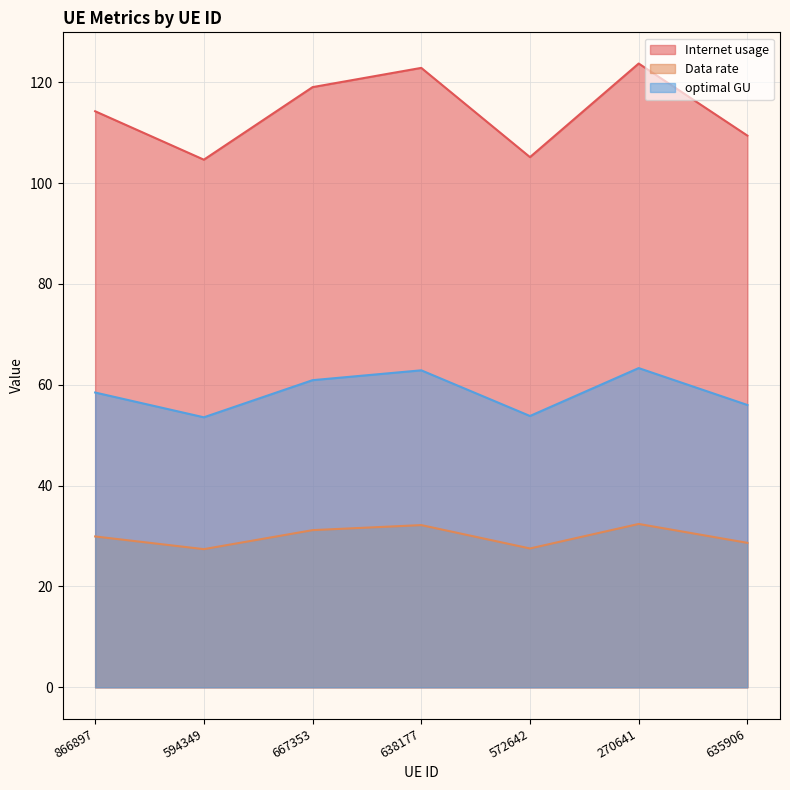

True or false: Data rate has a value of 32.2 at 638177.

True